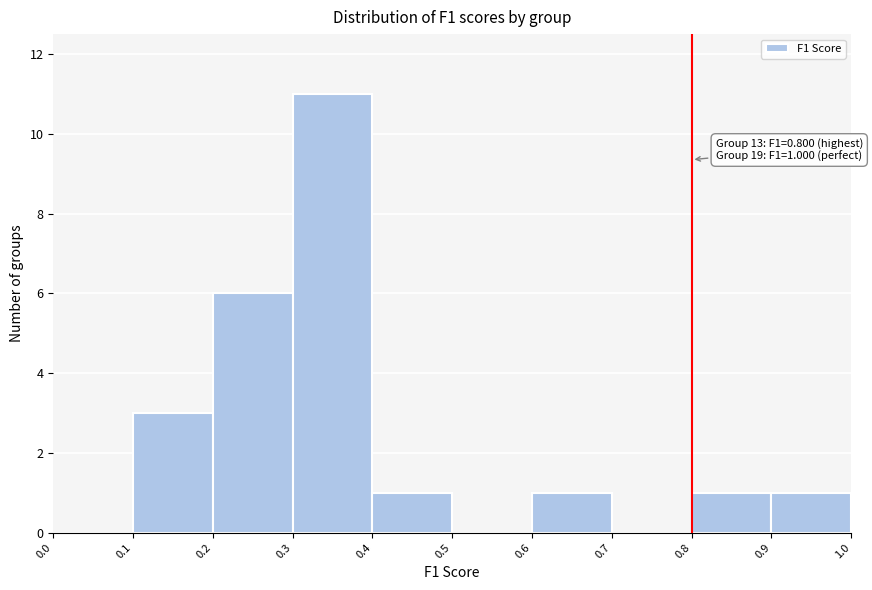

Which range on the x-axis has the tallest bar?

0.3 to 0.4